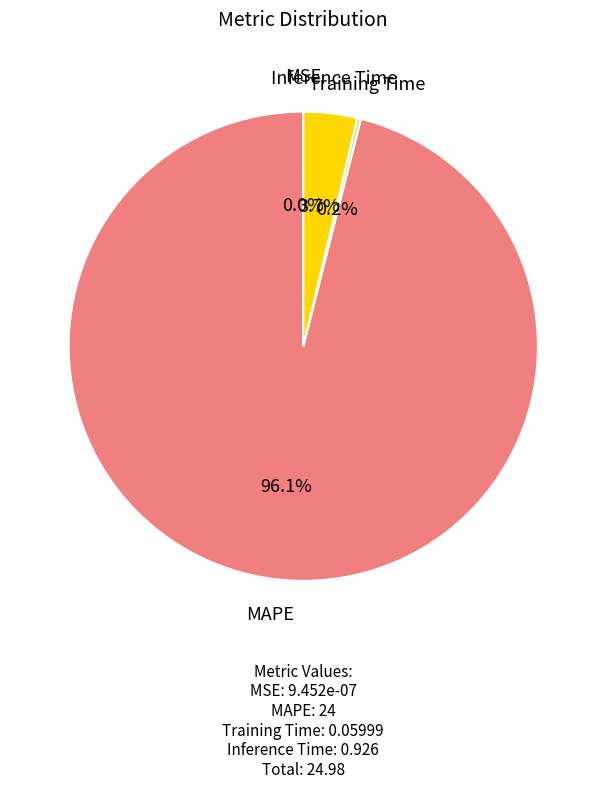

What portion of the pie excludes MAPE?

3.9%